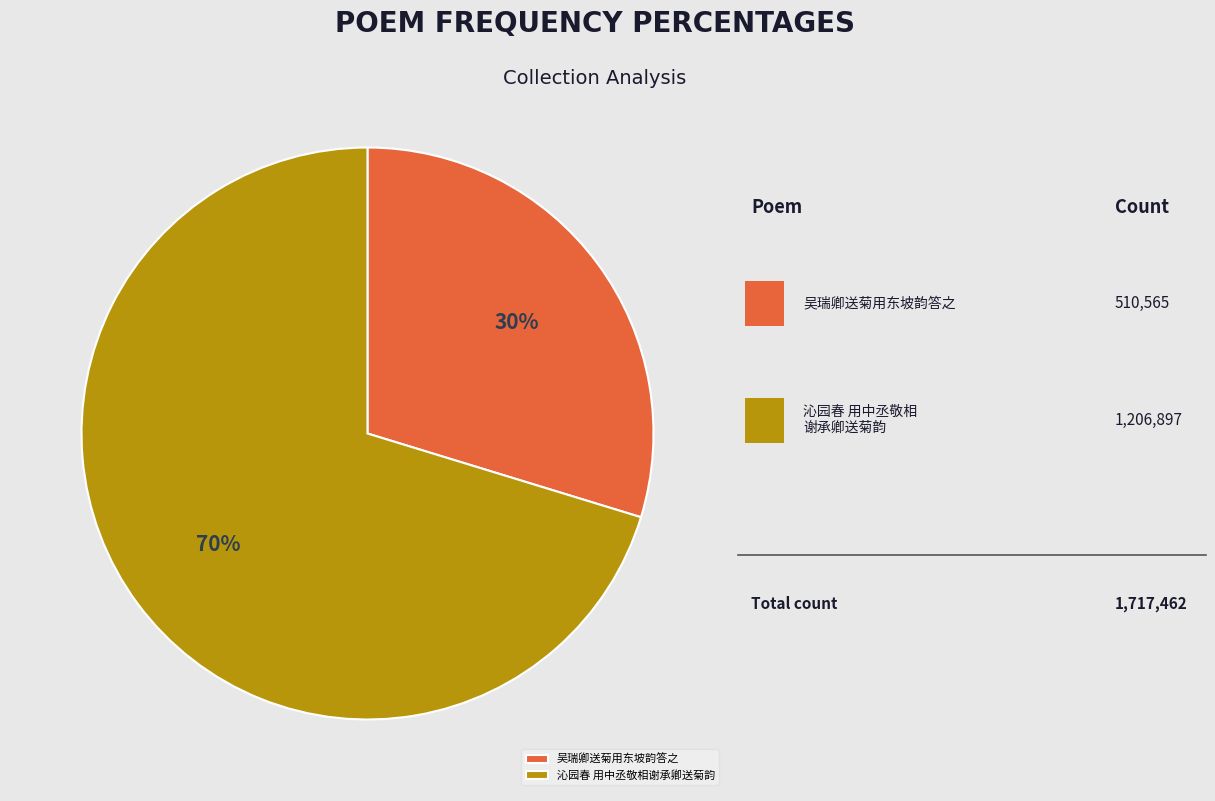

Which slice is the smallest?

吴瑞卿送菊用东坡韵答之